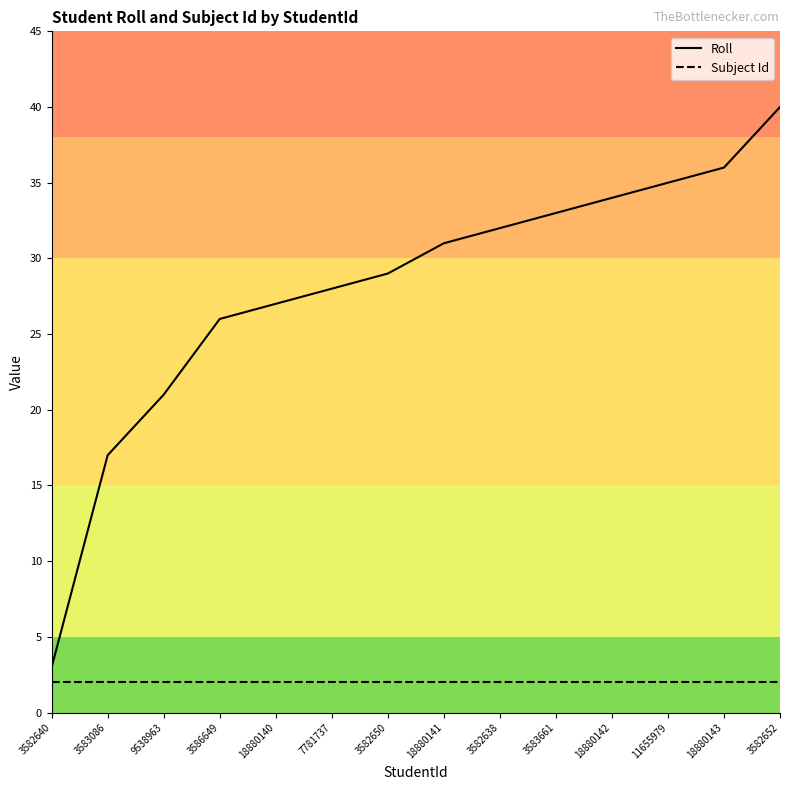

The Roll series shows 36 at 18880143. True or false?

True